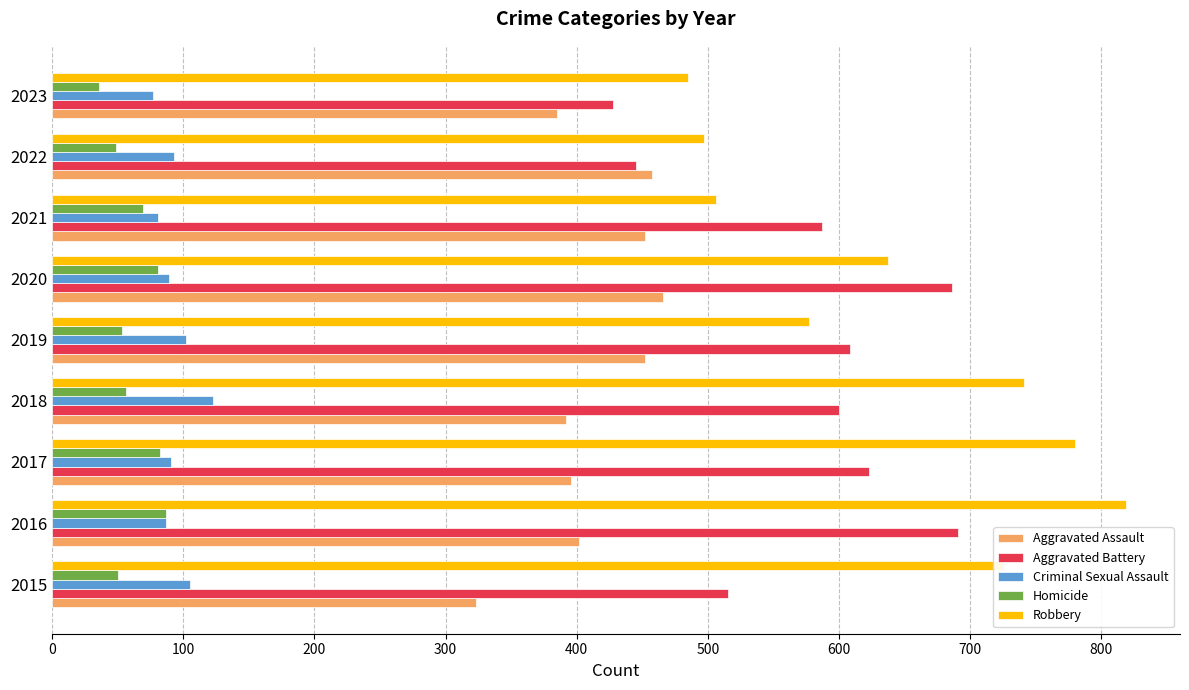

True or false: Robbery has a value of 1147 at 2018.

False